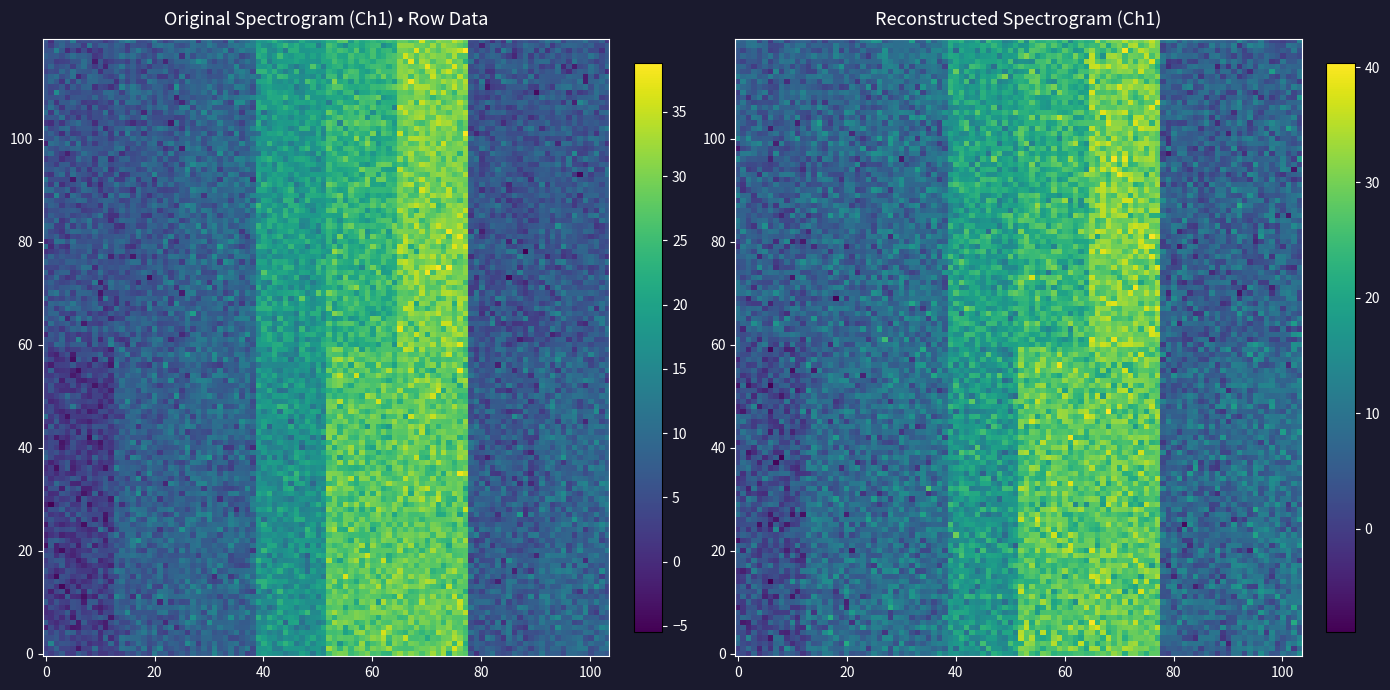

How many distinct data groups are displayed?

2